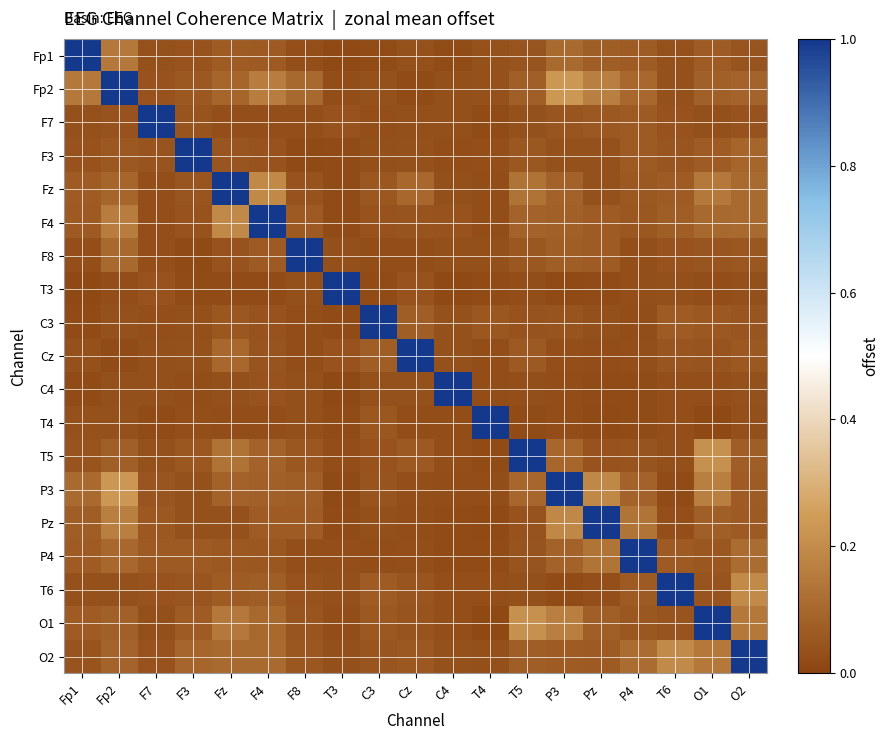

Reading left to right, list all the values displayed in this chart.

Fp1: Fp1=1.0	Fp2=0.1	F7=0.0	F3=0.0	Fz=0.1	F4=0.1	F8=0.0	T3=0.0	C3=0.0	Cz=0.0	C4=0.0	T4=0.0	T5=0.0	P3=0.1	Pz=0.1	P4=0.1	T6=0.0	O1=0.1	O2=0.0
Fp2: Fp1=0.1	Fp2=1.0	F7=0.0	F3=0.1	Fz=0.1	F4=0.2	F8=0.1	T3=0.0	C3=0.0	Cz=0.0	C4=0.0	T4=0.0	T5=0.1	P3=0.2	Pz=0.2	P4=0.1	T6=0.0	O1=0.1	O2=0.1
F7: Fp1=0.0	Fp2=0.0	F7=1.0	F3=0.0	Fz=0.0	F4=0.0	F8=0.0	T3=0.0	C3=0.0	Cz=0.0	C4=0.0	T4=0.0	T5=0.0	P3=0.0	Pz=0.1	P4=0.1	T6=0.0	O1=0.0	O2=0.0
F3: Fp1=0.0	Fp2=0.1	F7=0.0	F3=1.0	Fz=0.0	F4=0.0	F8=0.0	T3=0.0	C3=0.0	Cz=0.0	C4=0.0	T4=0.0	T5=0.1	P3=0.0	Pz=0.0	P4=0.1	T6=0.0	O1=0.1	O2=0.1
Fz: Fp1=0.1	Fp2=0.1	F7=0.0	F3=0.0	Fz=1.0	F4=0.2	F8=0.0	T3=0.0	C3=0.1	Cz=0.1	C4=0.0	T4=0.0	T5=0.1	P3=0.1	Pz=0.0	P4=0.1	T6=0.1	O1=0.1	O2=0.1
F4: Fp1=0.1	Fp2=0.2	F7=0.0	F3=0.0	Fz=0.2	F4=1.0	F8=0.1	T3=0.0	C3=0.0	Cz=0.0	C4=0.0	T4=0.0	T5=0.1	P3=0.1	Pz=0.1	P4=0.1	T6=0.1	O1=0.1	O2=0.1
F8: Fp1=0.0	Fp2=0.1	F7=0.0	F3=0.0	Fz=0.0	F4=0.1	F8=1.0	T3=0.0	C3=0.0	Cz=0.0	C4=0.0	T4=0.0	T5=0.1	P3=0.1	Pz=0.1	P4=0.0	T6=0.0	O1=0.0	O2=0.1
T3: Fp1=0.0	Fp2=0.0	F7=0.0	F3=0.0	Fz=0.0	F4=0.0	F8=0.0	T3=1.0	C3=0.0	Cz=0.0	C4=0.0	T4=0.0	T5=0.0	P3=0.0	Pz=0.0	P4=0.0	T6=0.0	O1=0.0	O2=0.0
C3: Fp1=0.0	Fp2=0.0	F7=0.0	F3=0.0	Fz=0.1	F4=0.0	F8=0.0	T3=0.0	C3=1.0	Cz=0.1	C4=0.0	T4=0.1	T5=0.0	P3=0.0	Pz=0.0	P4=0.0	T6=0.1	O1=0.1	O2=0.0
Cz: Fp1=0.0	Fp2=0.0	F7=0.0	F3=0.0	Fz=0.1	F4=0.0	F8=0.0	T3=0.0	C3=0.1	Cz=1.0	C4=0.0	T4=0.0	T5=0.1	P3=0.0	Pz=0.0	P4=0.0	T6=0.0	O1=0.0	O2=0.1
C4: Fp1=0.0	Fp2=0.0	F7=0.0	F3=0.0	Fz=0.0	F4=0.0	F8=0.0	T3=0.0	C3=0.0	Cz=0.0	C4=1.0	T4=0.0	T5=0.0	P3=0.0	Pz=0.0	P4=0.0	T6=0.0	O1=0.0	O2=0.0
T4: Fp1=0.0	Fp2=0.0	F7=0.0	F3=0.0	Fz=0.0	F4=0.0	F8=0.0	T3=0.0	C3=0.1	Cz=0.0	C4=0.0	T4=1.0	T5=0.0	P3=0.0	Pz=0.0	P4=0.0	T6=0.0	O1=0.0	O2=0.0
T5: Fp1=0.0	Fp2=0.1	F7=0.0	F3=0.1	Fz=0.1	F4=0.1	F8=0.1	T3=0.0	C3=0.0	Cz=0.1	C4=0.0	T4=0.0	T5=1.0	P3=0.1	Pz=0.0	P4=0.0	T6=0.0	O1=0.2	O2=0.1
P3: Fp1=0.1	Fp2=0.2	F7=0.0	F3=0.0	Fz=0.1	F4=0.1	F8=0.1	T3=0.0	C3=0.0	Cz=0.0	C4=0.0	T4=0.0	T5=0.1	P3=1.0	Pz=0.2	P4=0.1	T6=0.0	O1=0.2	O2=0.1
Pz: Fp1=0.1	Fp2=0.2	F7=0.1	F3=0.0	Fz=0.0	F4=0.1	F8=0.1	T3=0.0	C3=0.0	Cz=0.0	C4=0.0	T4=0.0	T5=0.0	P3=0.2	Pz=1.0	P4=0.1	T6=0.0	O1=0.1	O2=0.1
P4: Fp1=0.1	Fp2=0.1	F7=0.1	F3=0.1	Fz=0.1	F4=0.1	F8=0.0	T3=0.0	C3=0.0	Cz=0.0	C4=0.0	T4=0.0	T5=0.0	P3=0.1	Pz=0.1	P4=1.0	T6=0.1	O1=0.1	O2=0.1
T6: Fp1=0.0	Fp2=0.0	F7=0.0	F3=0.0	Fz=0.1	F4=0.1	F8=0.0	T3=0.0	C3=0.1	Cz=0.0	C4=0.0	T4=0.0	T5=0.0	P3=0.0	Pz=0.0	P4=0.1	T6=1.0	O1=0.0	O2=0.2
O1: Fp1=0.1	Fp2=0.1	F7=0.0	F3=0.1	Fz=0.1	F4=0.1	F8=0.0	T3=0.0	C3=0.1	Cz=0.0	C4=0.0	T4=0.0	T5=0.2	P3=0.2	Pz=0.1	P4=0.1	T6=0.0	O1=1.0	O2=0.1
O2: Fp1=0.0	Fp2=0.1	F7=0.0	F3=0.1	Fz=0.1	F4=0.1	F8=0.1	T3=0.0	C3=0.0	Cz=0.1	C4=0.0	T4=0.0	T5=0.1	P3=0.1	Pz=0.1	P4=0.1	T6=0.2	O1=0.1	O2=1.0